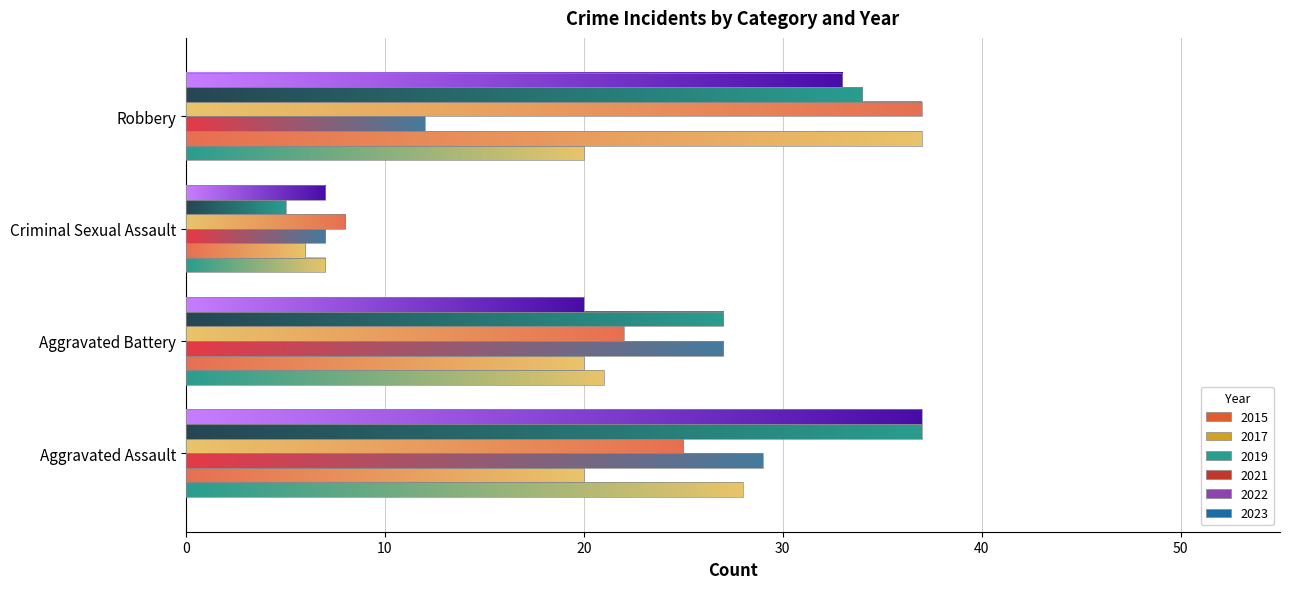

The value of 2017 at 0 is 30. True or false?

False